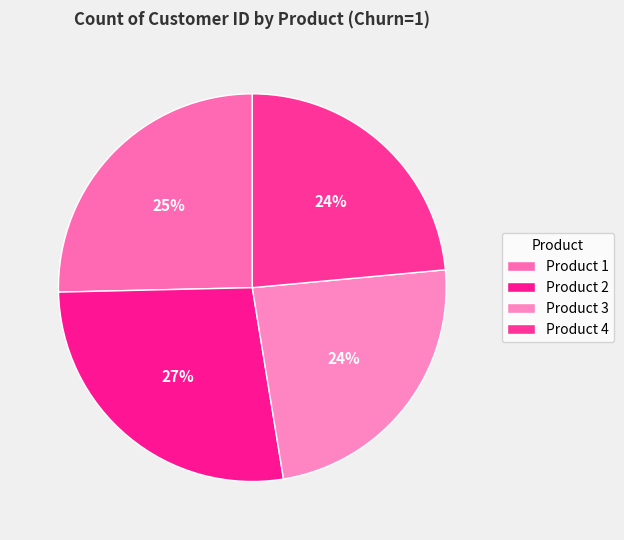

How many segments does this pie chart have?

4